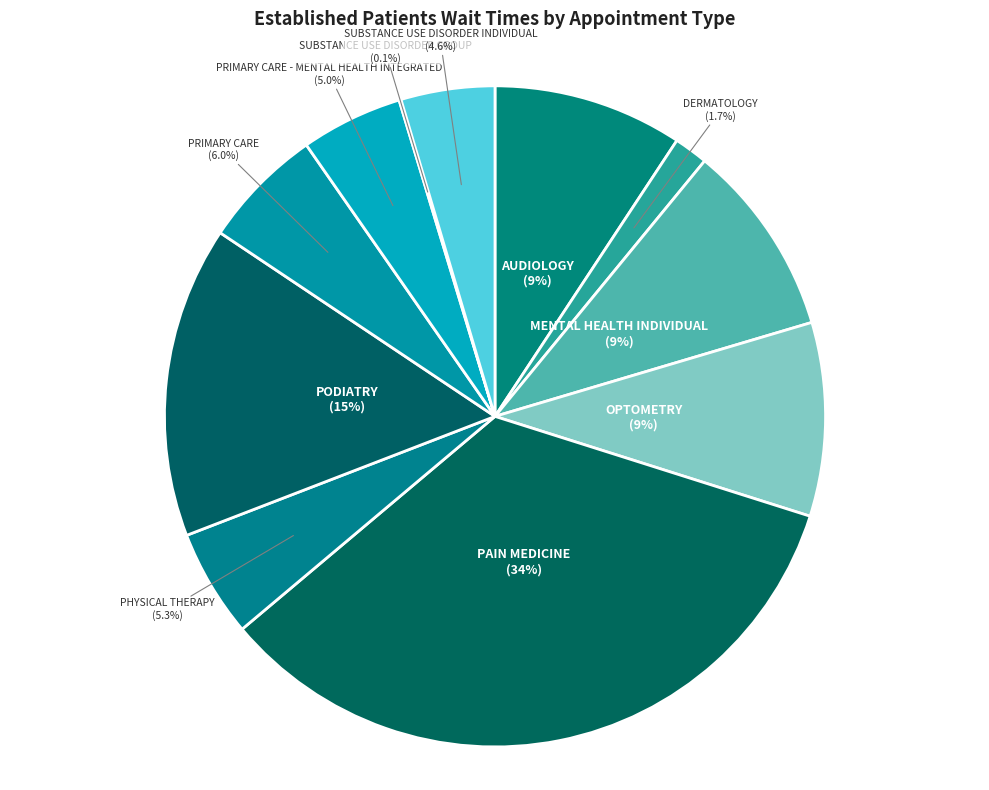

To the nearest percent, what is the average slice percentage?

9%